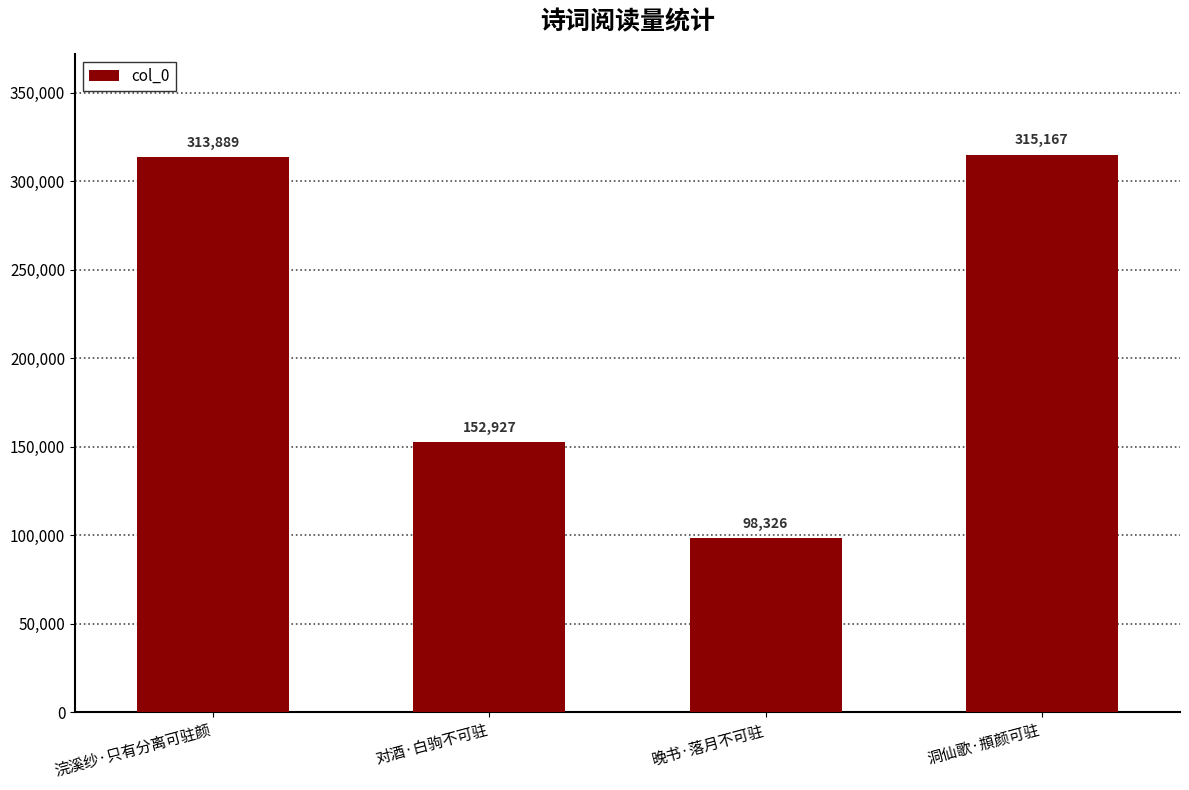

How many data points are less than 313889?

2